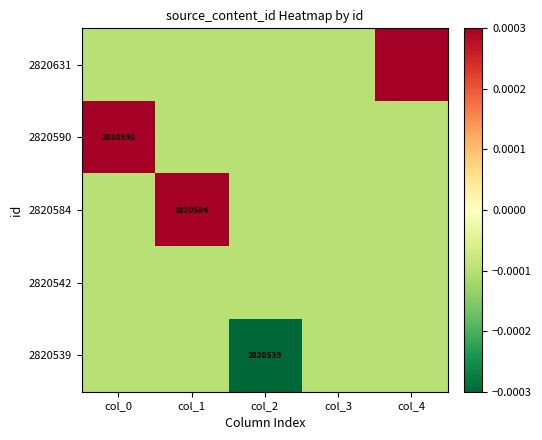

At which category is the sum across all series the highest?

col_0